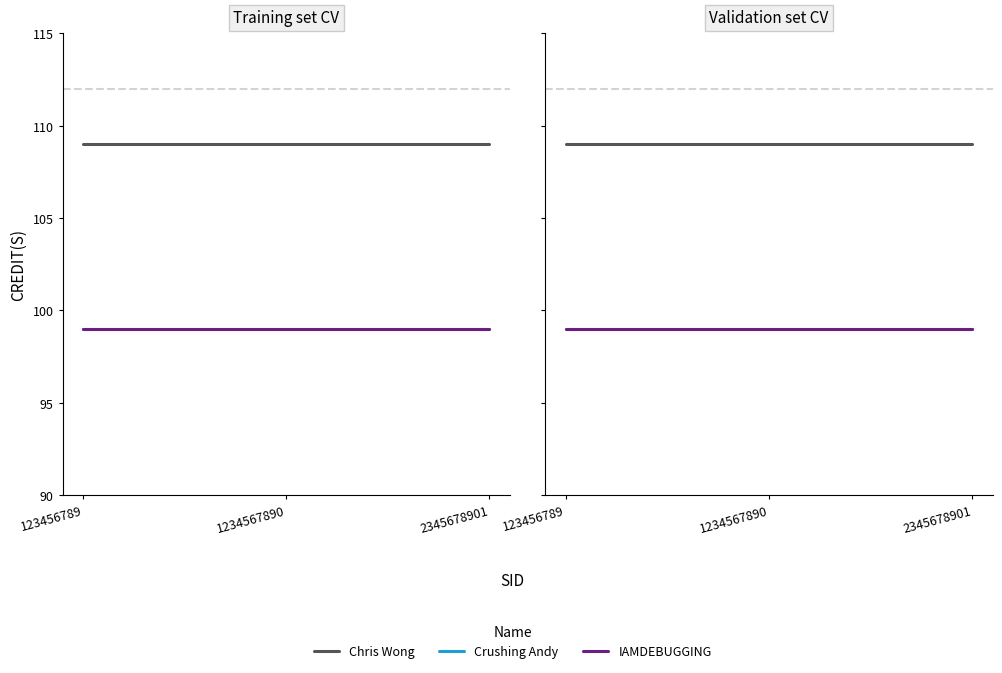

The Crushing Andy series shows 99 at 123456789. True or false?

True